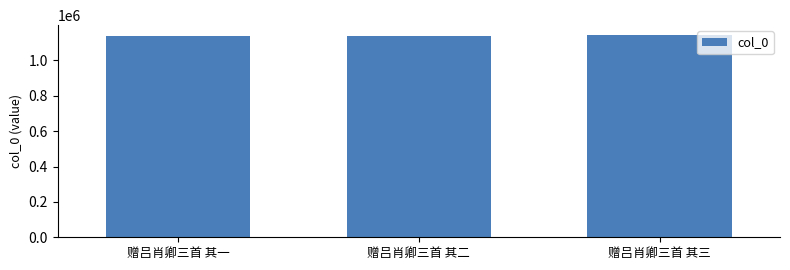

Is it true that the value at 赠吕肖卿三首 其二 is 1135692?

True